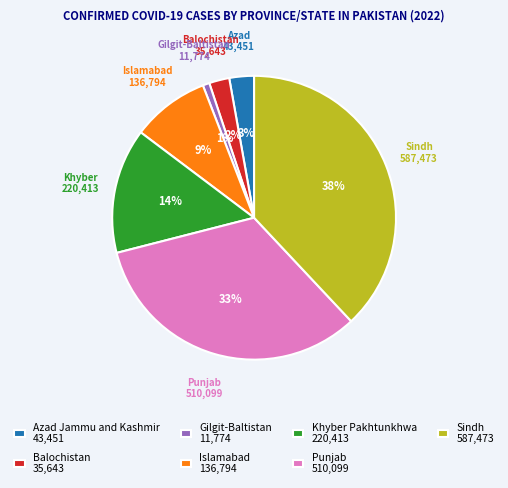

To the nearest percent, what is the difference between the largest and smallest slice percentages?

37%